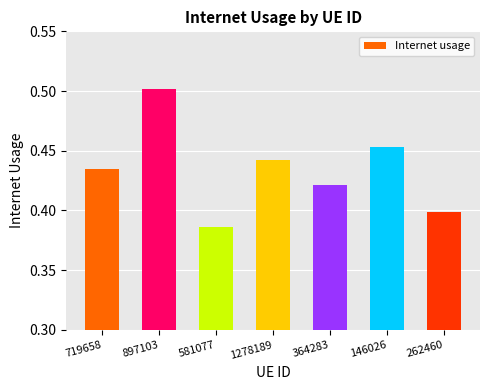

What is the difference between the maximum and minimum values?

0.1